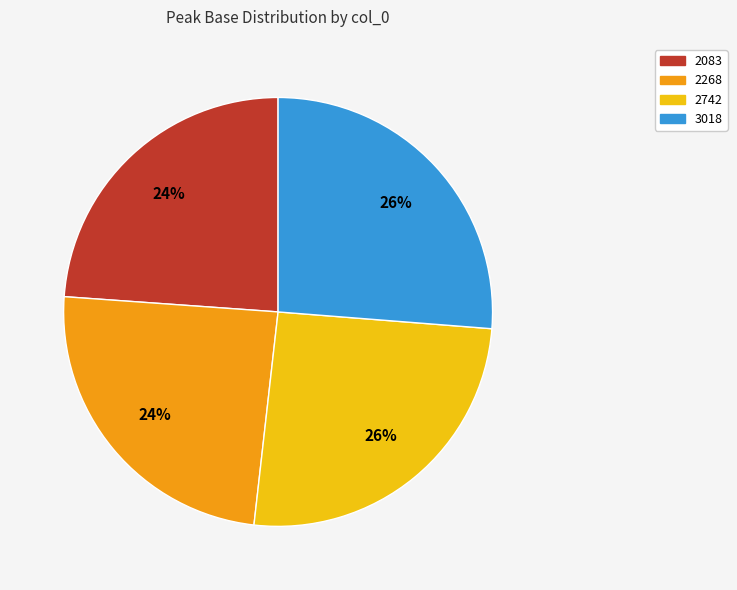

Approximately how many times larger is the value at 2742 compared to 2083?

1.1